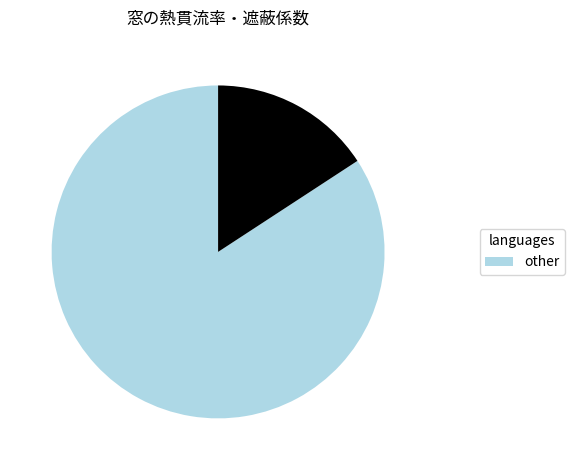

Is there a majority slice in this chart?

Yes